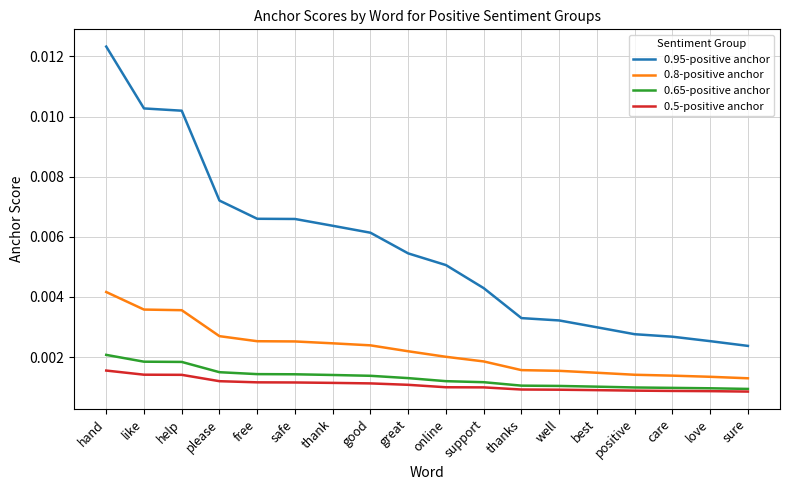

Which series has the widest spread of values?

0.95-positive anchor